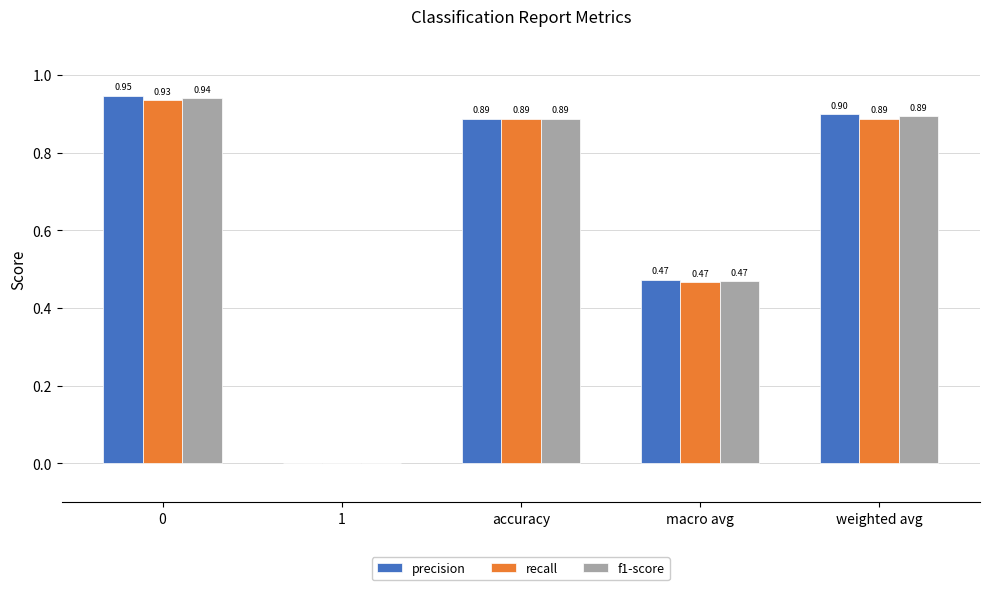

Which series has the widest spread of values?

precision